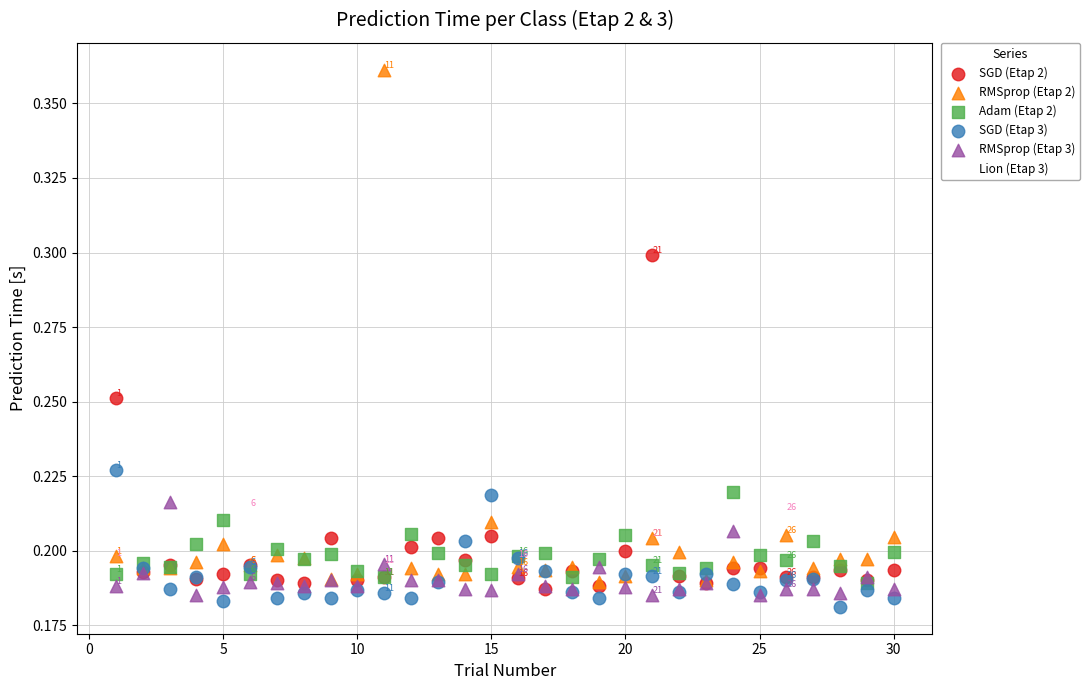

Which series contains the highest Y value?

RMSprop (Etap 2)